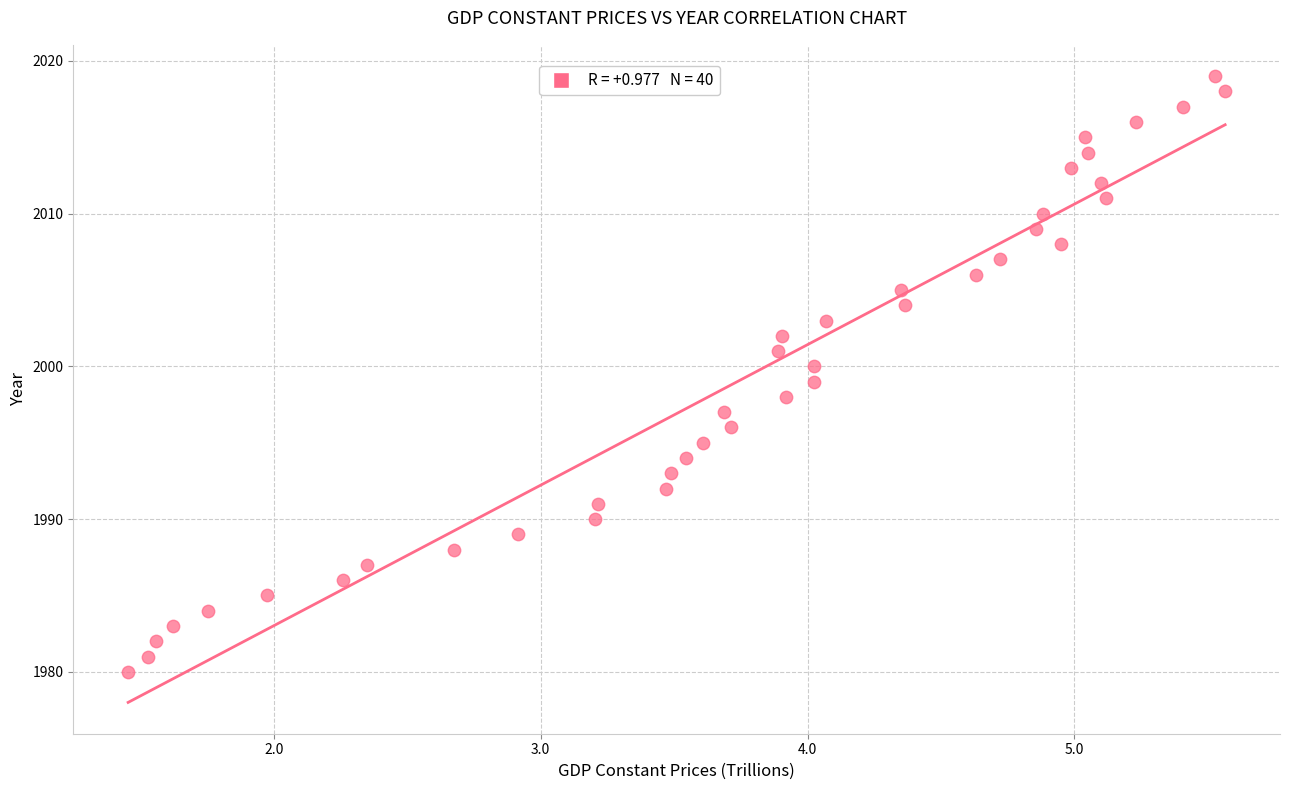

What is the range of Y values (max minus min)?

39